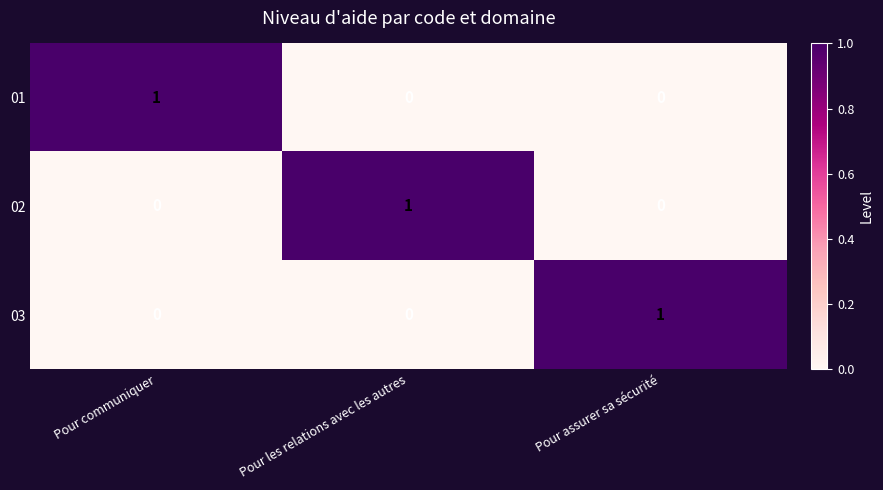

At which label does 02 reach its peak?

Pour les relations avec les autres